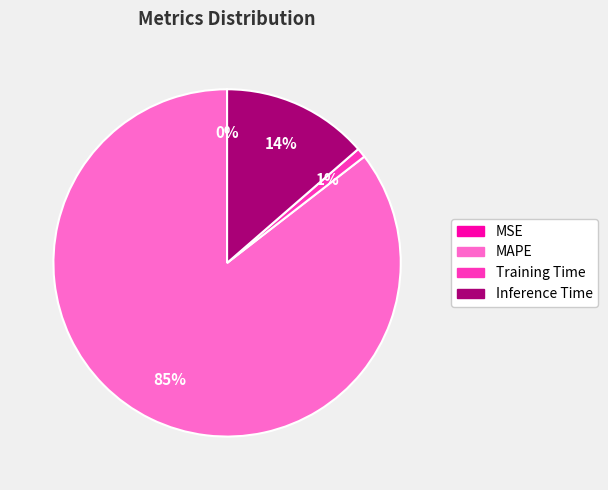

What percentage is the MAPE slice, to the nearest percent?

85%